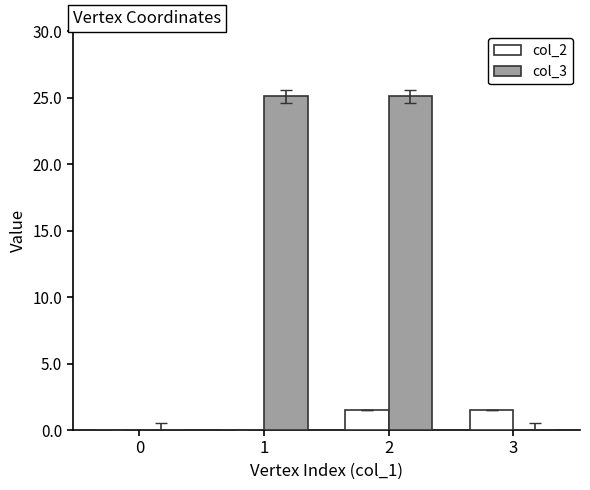

At which label does col_3 first exceed 25?

1